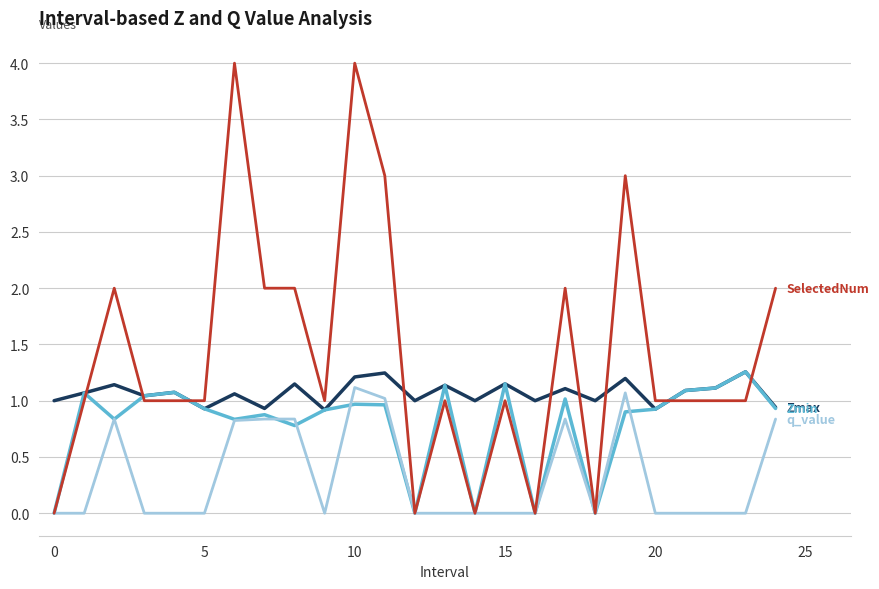

What is the greatest value displayed?

4.0